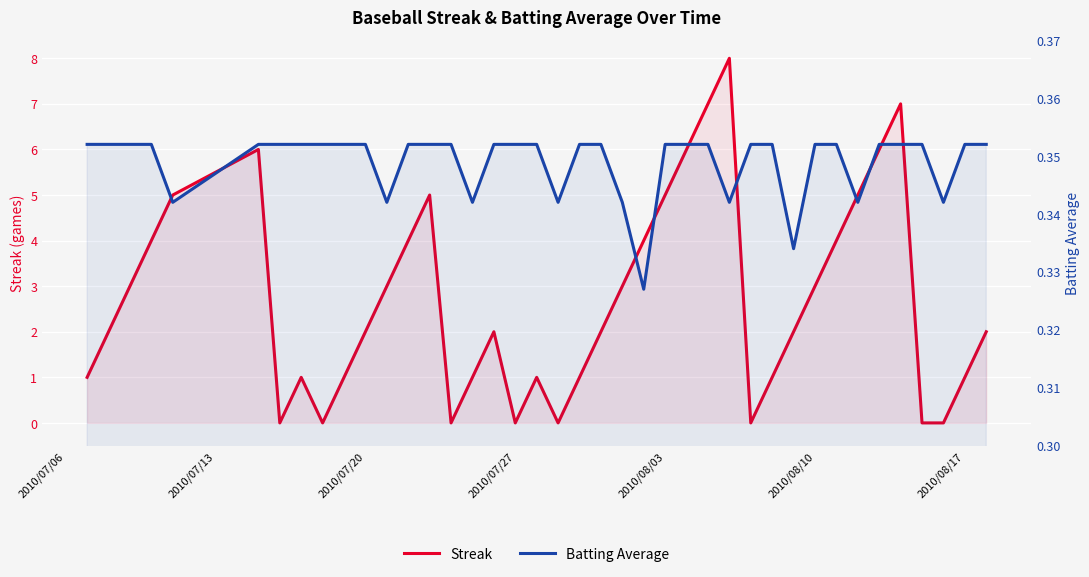

List the series in order of their overall mean, lowest first.

Batting Average, Streak